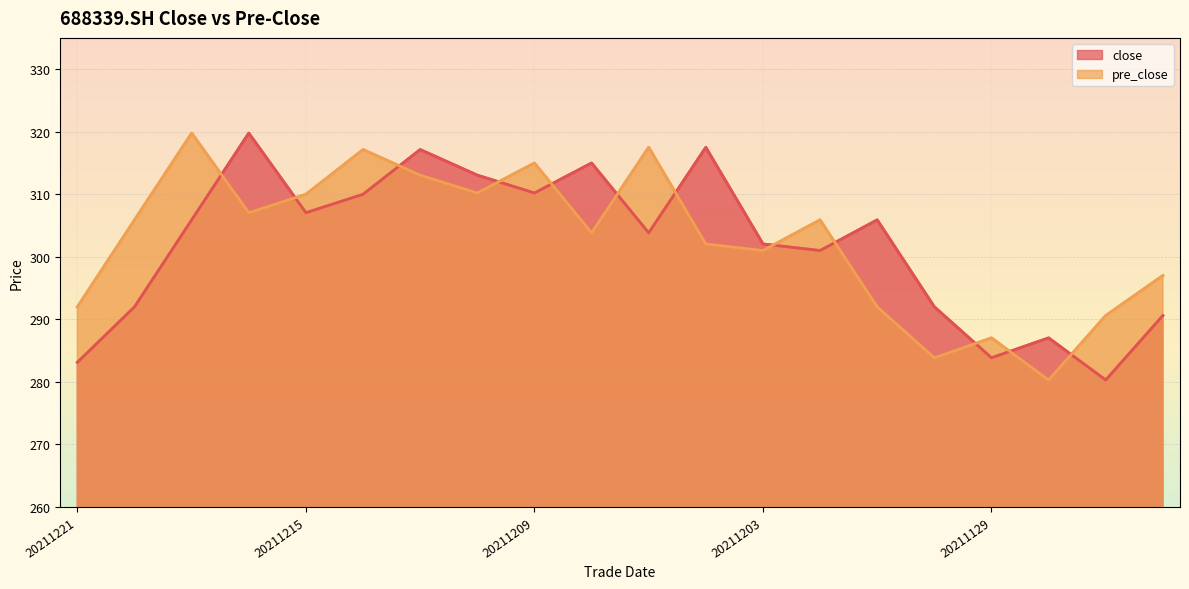

Rank the series by their average value, from highest to lowest.

pre_close, close